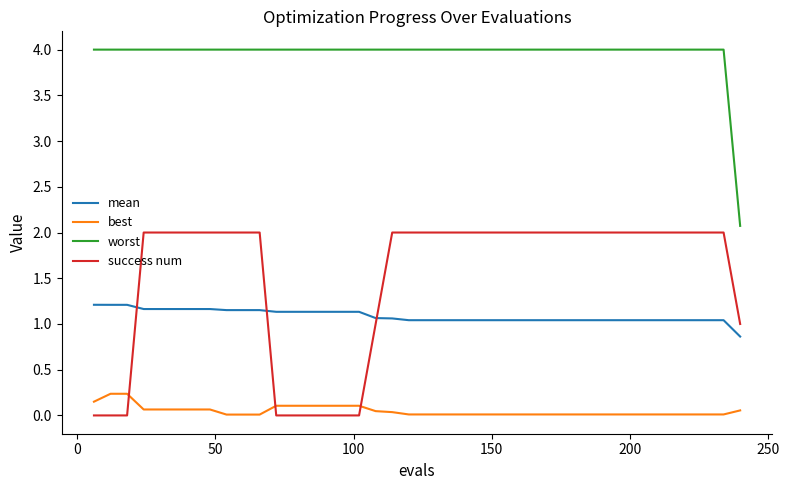

True or false: worst and success num cross at least once.

False